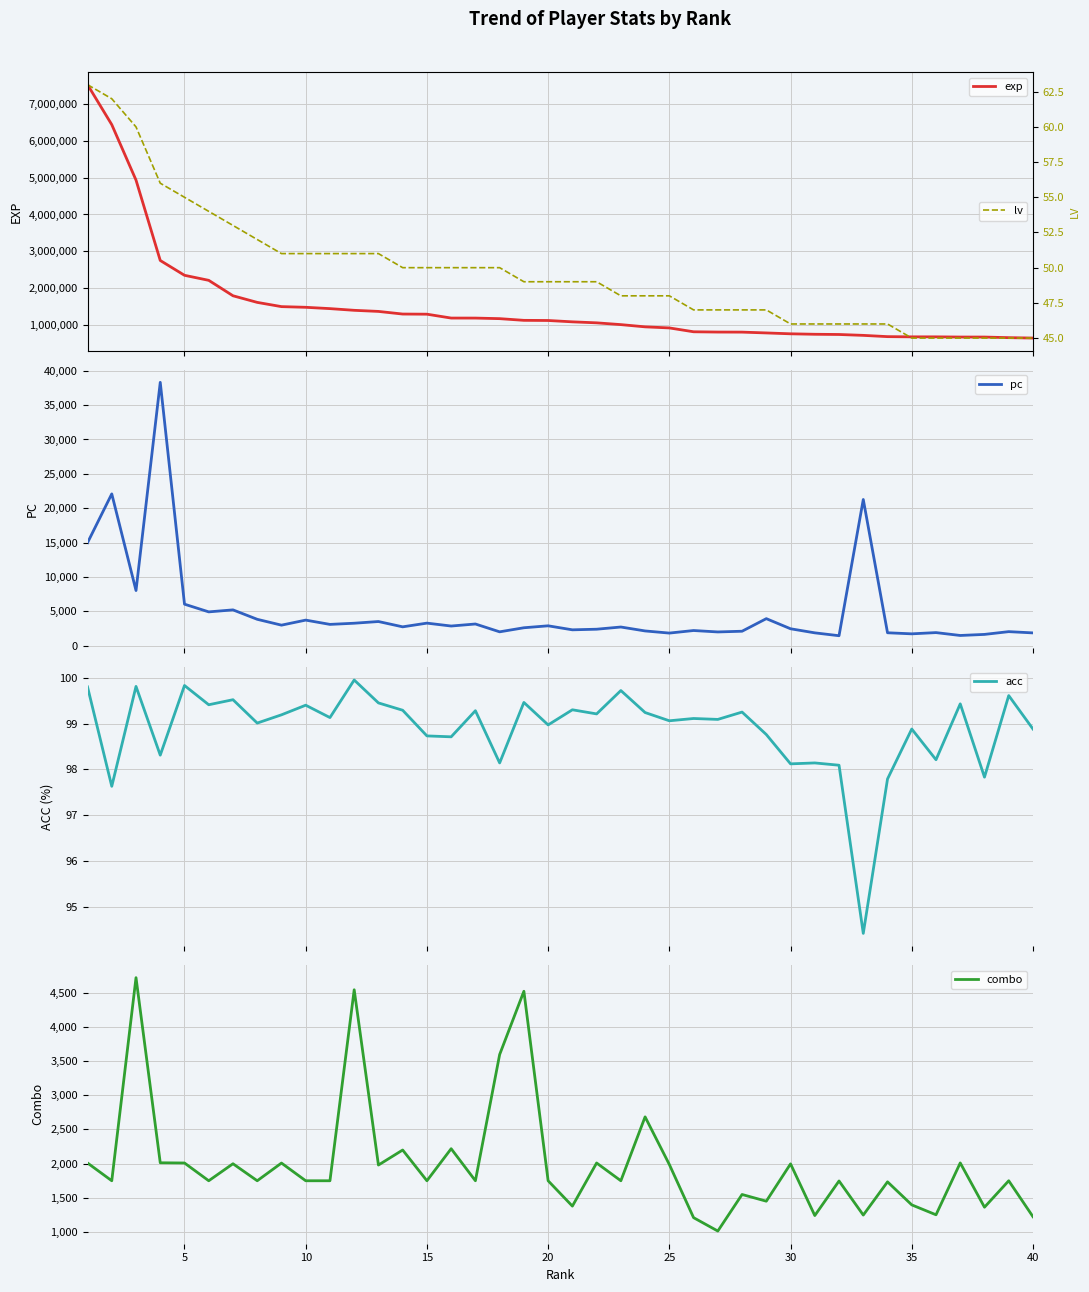

Is the value of lv at 28 greater than the value of acc at 13?

No